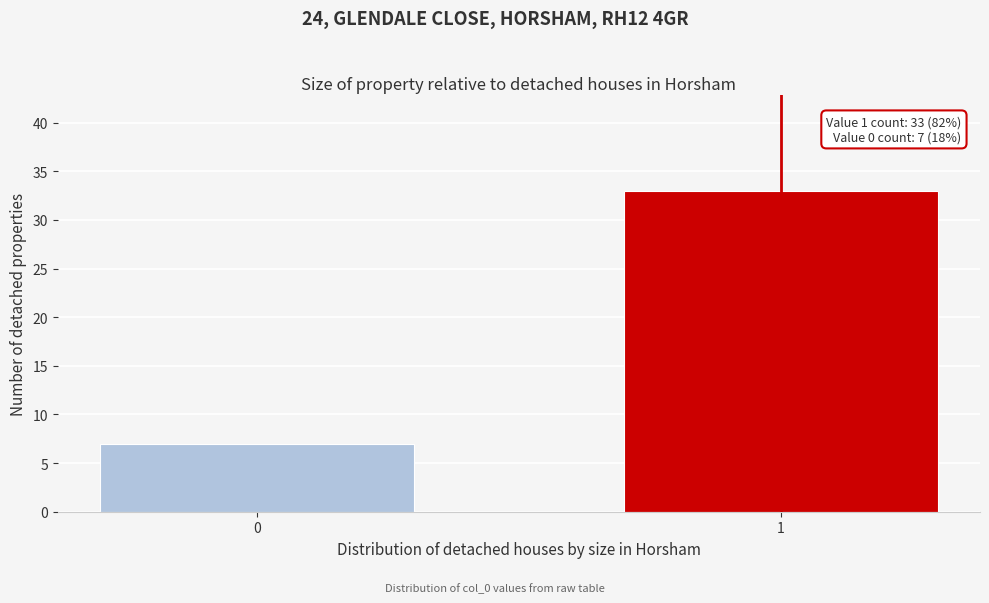

Reading right to left, list all the values displayed in this chart.

33	7